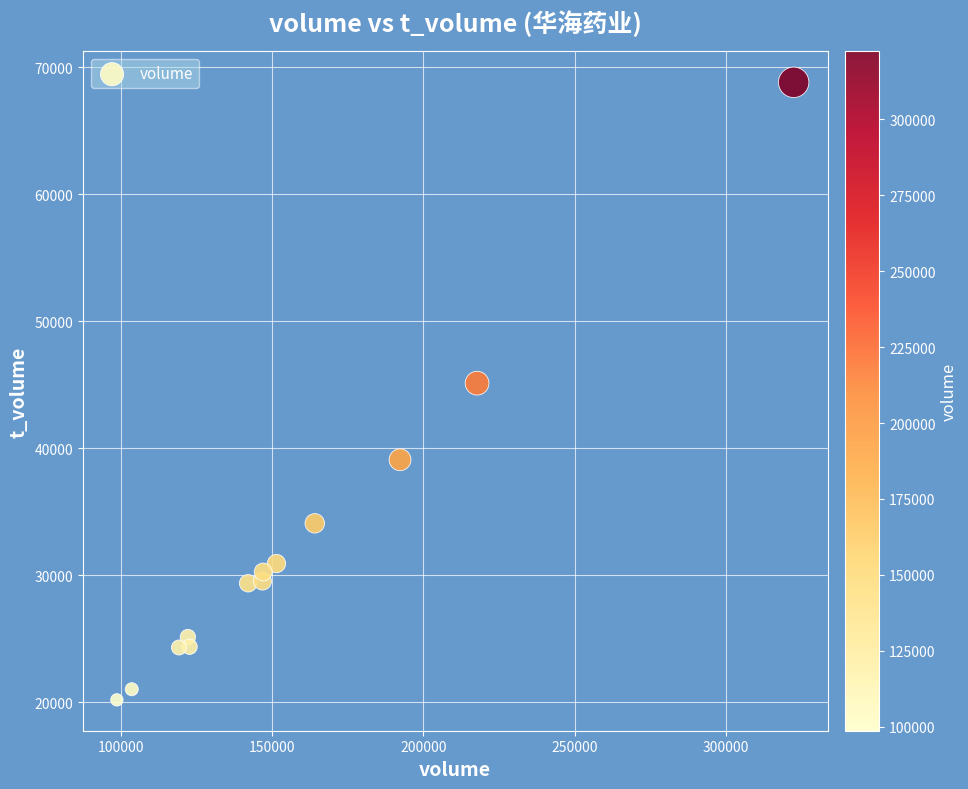

What is the range of X values (max minus min)?

223644